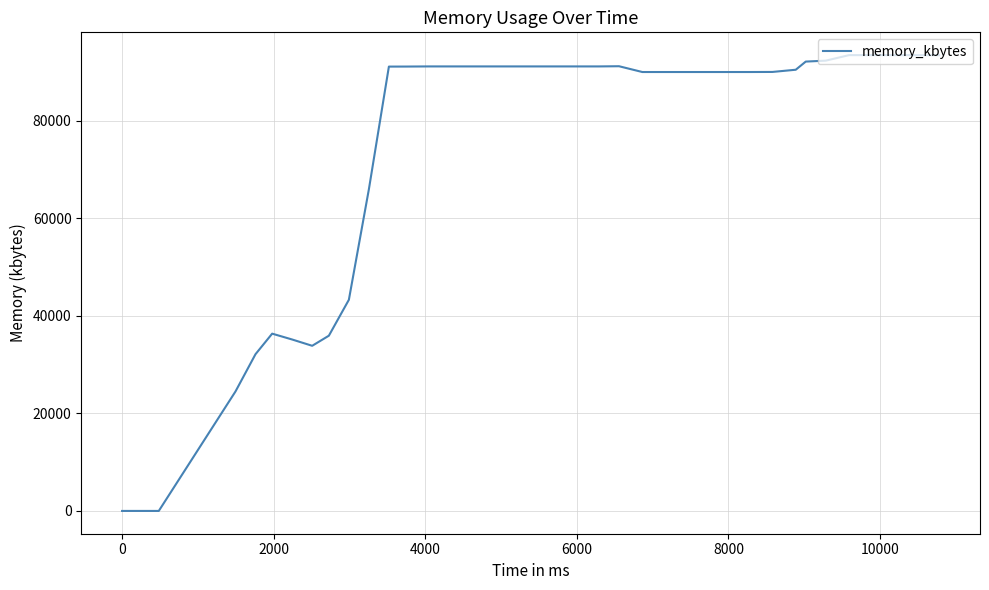

What is the difference between the maximum and minimum values?

93436